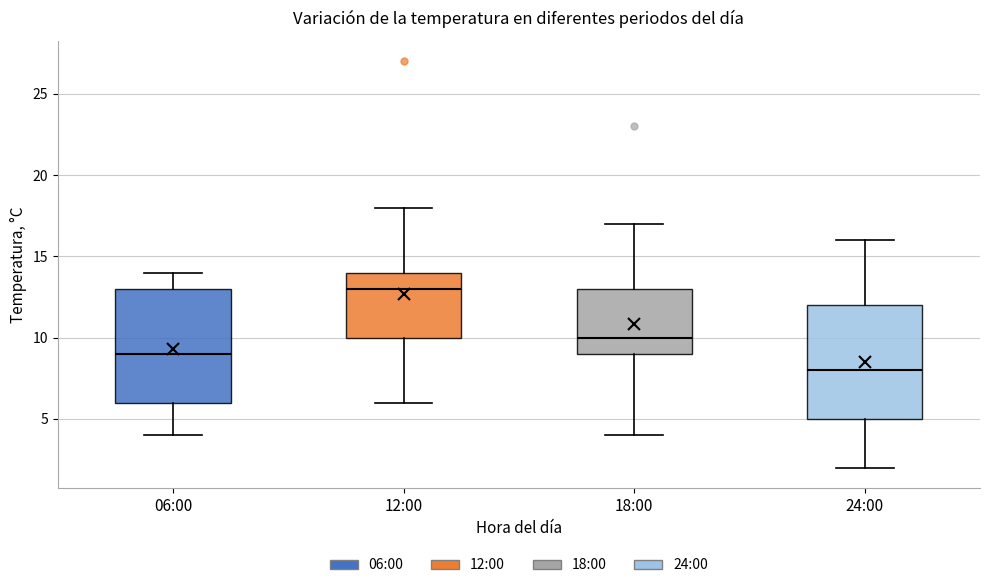

Reading left to right, read every box against the y-axis: the position of its median line, the range the box covers, and the ends of its whiskers. The values are not printed on the chart, so give them approximately, as read against the axis.

06:00: median 9, box 6 to 13, whiskers 4 to 14
12:00: median 13, box 10 to 14, whiskers 6 to 18
18:00: median 10, box 9 to 13, whiskers 4 to 17
24:00: median 8, box 5 to 12, whiskers 2 to 16